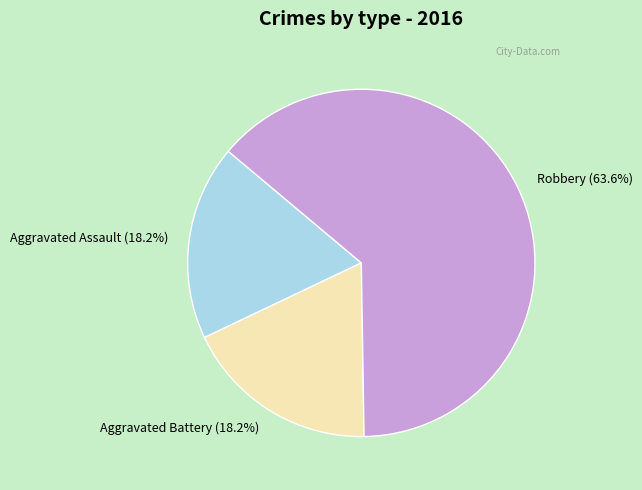

What percentage do Aggravated Assault and Robbery together represent?

81.8%